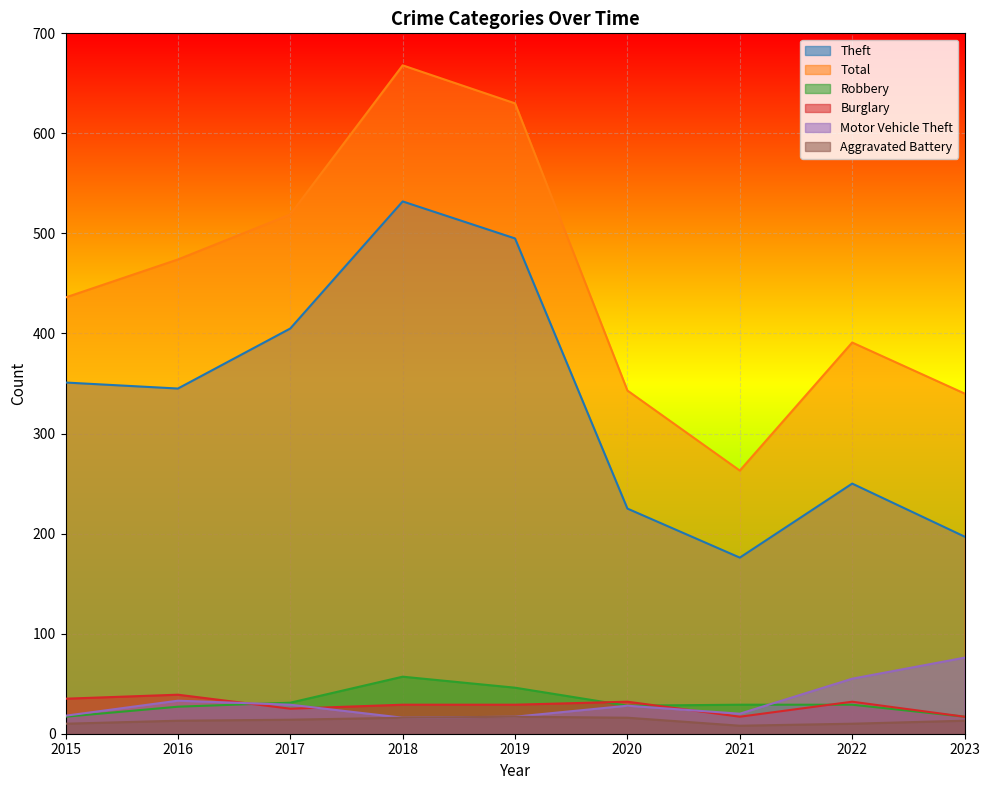

True or false: Total has a value of 116 at 2020.

False